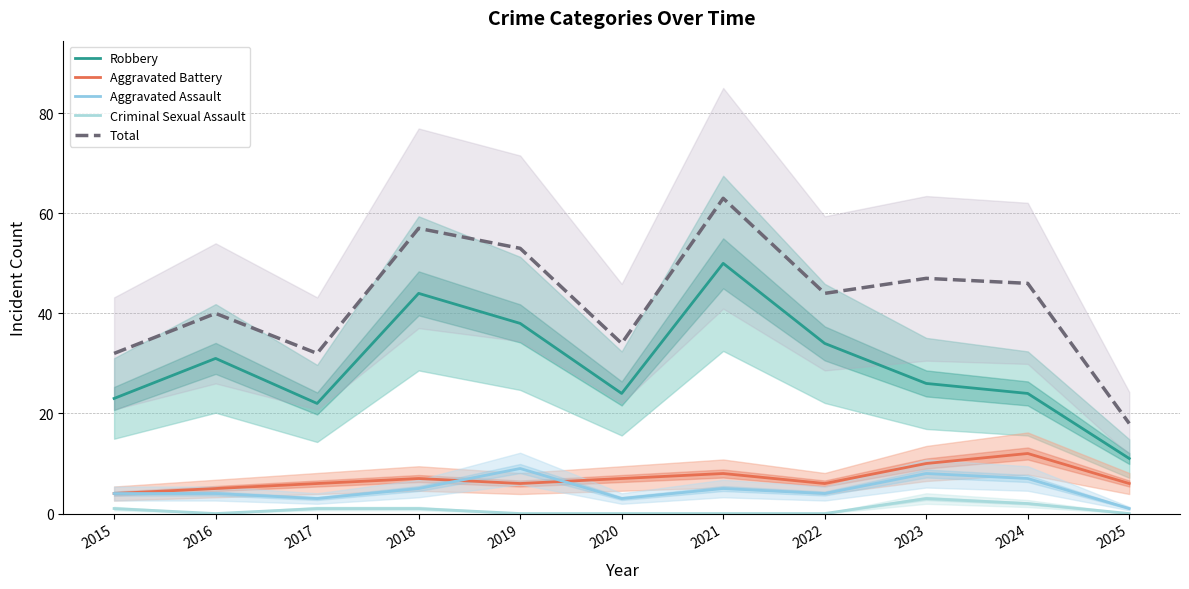

True or false: Total and Robbery cross at least once.

False